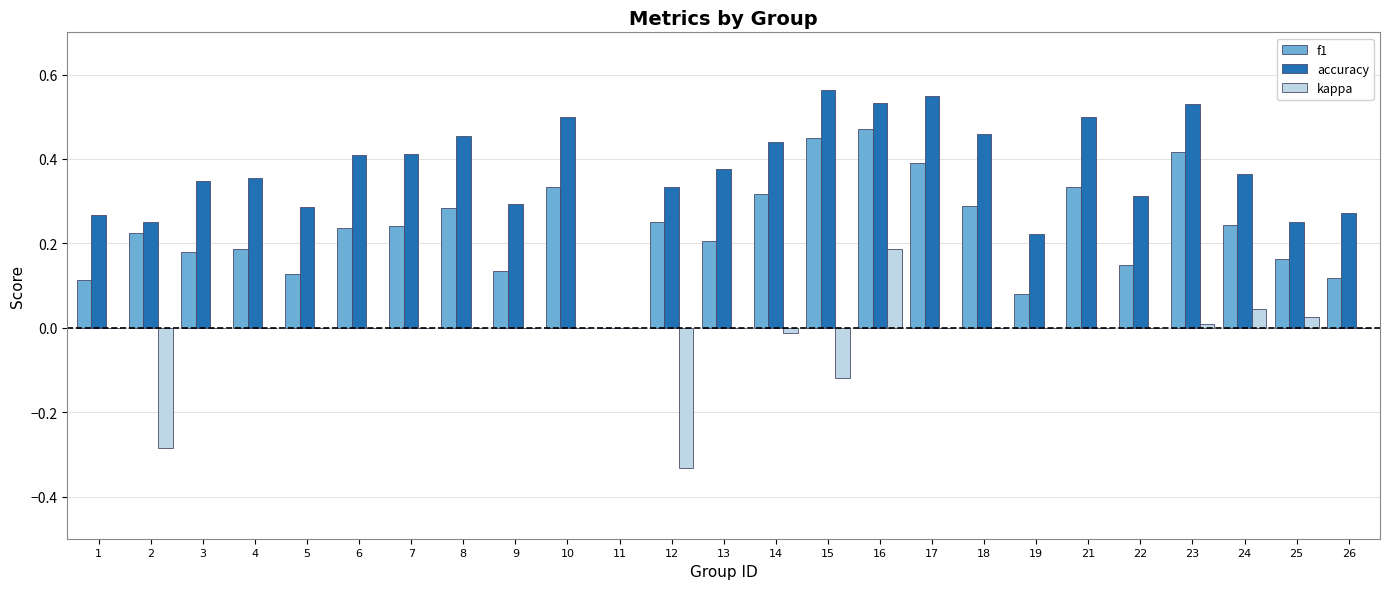

Is the value of f1 at 16 greater than the value of accuracy at 12?

Yes